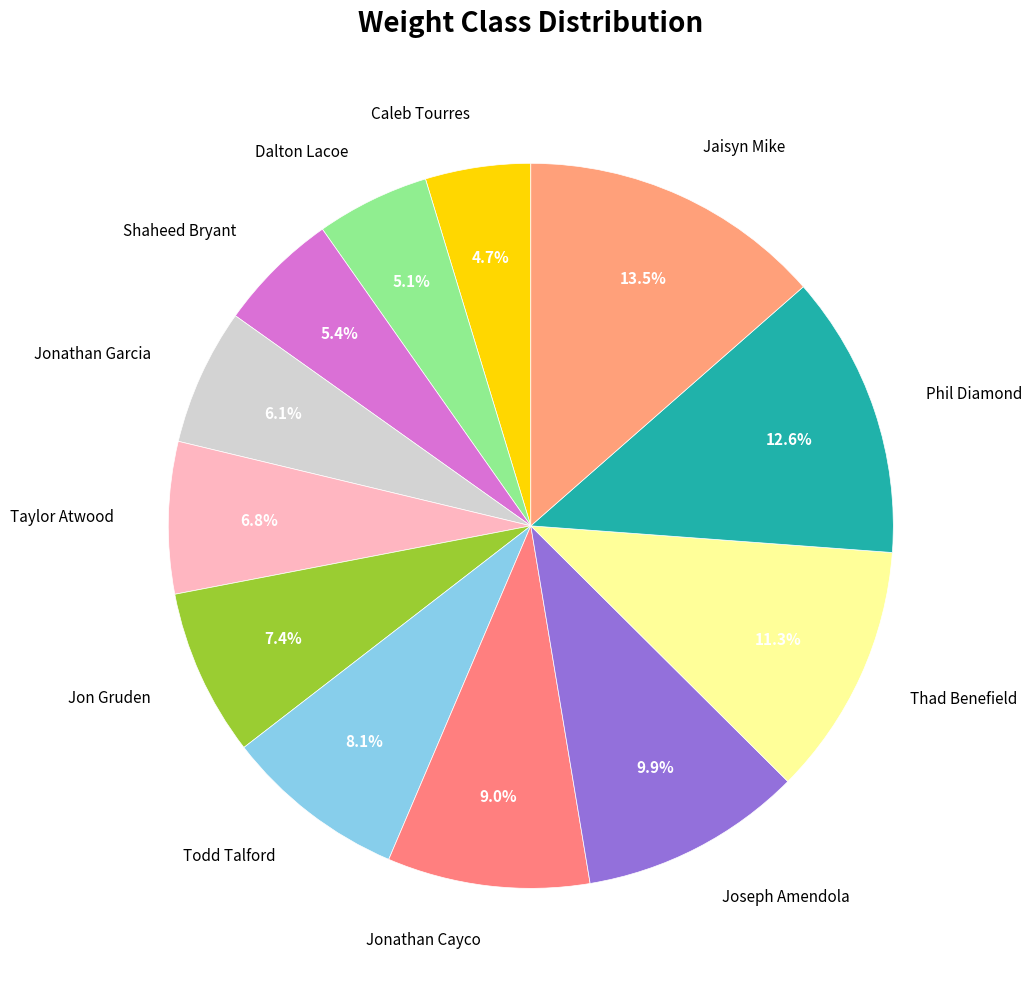

What is the ratio of the value at Jonathan Cayco to the value at Todd Talford?

1.1